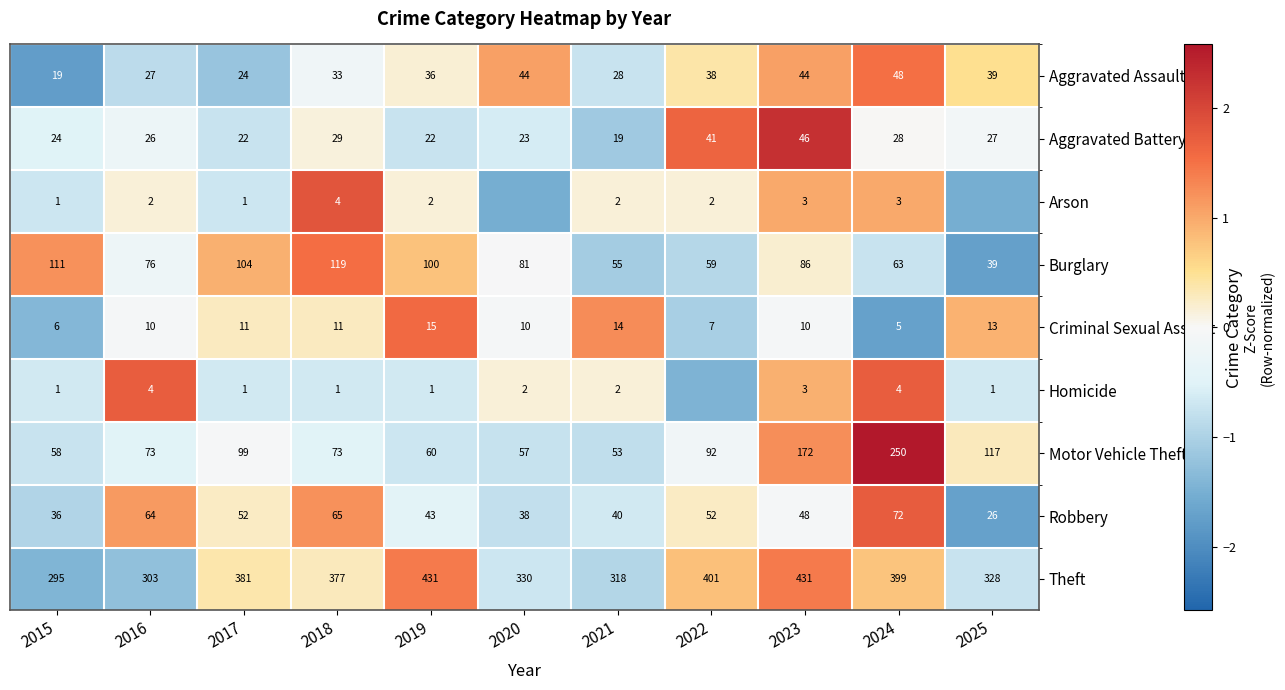

At 2024, list the series in order from largest to smallest.

Theft, Motor Vehicle Theft, Robbery, Burglary, Aggravated Assault, Aggravated Battery, Criminal Sexual Assault, Homicide, Arson